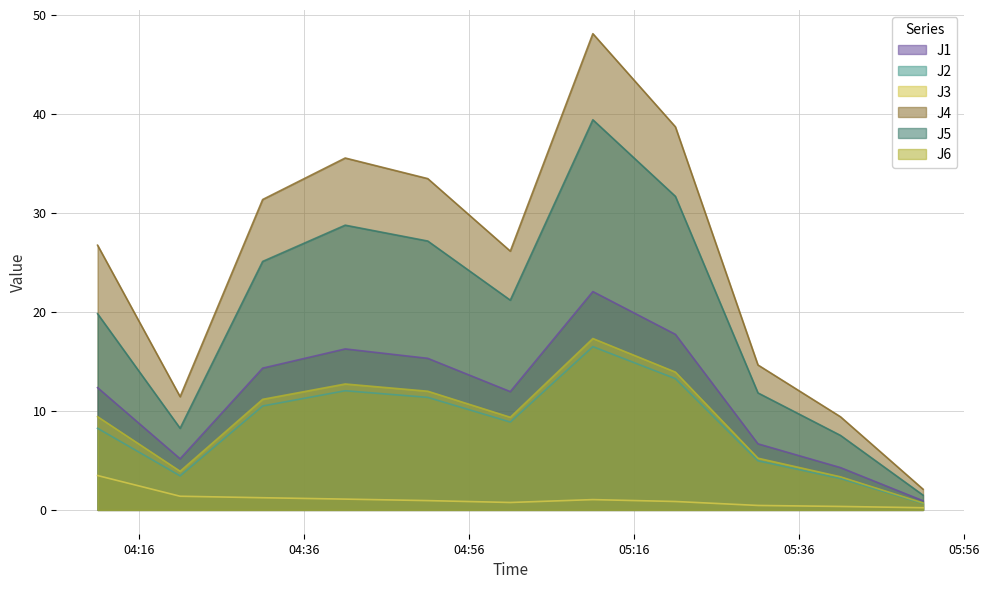

What is the sum of the J4 values at 2020-07-30 05:11:00 and 2020-07-30 05:41:00?

57.5